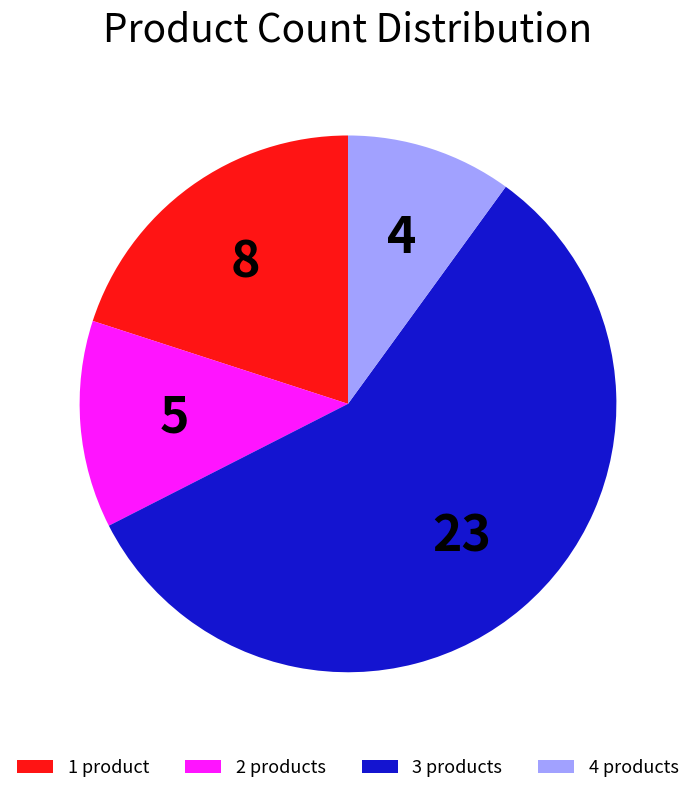

Which category has the biggest portion of the pie?

3 products